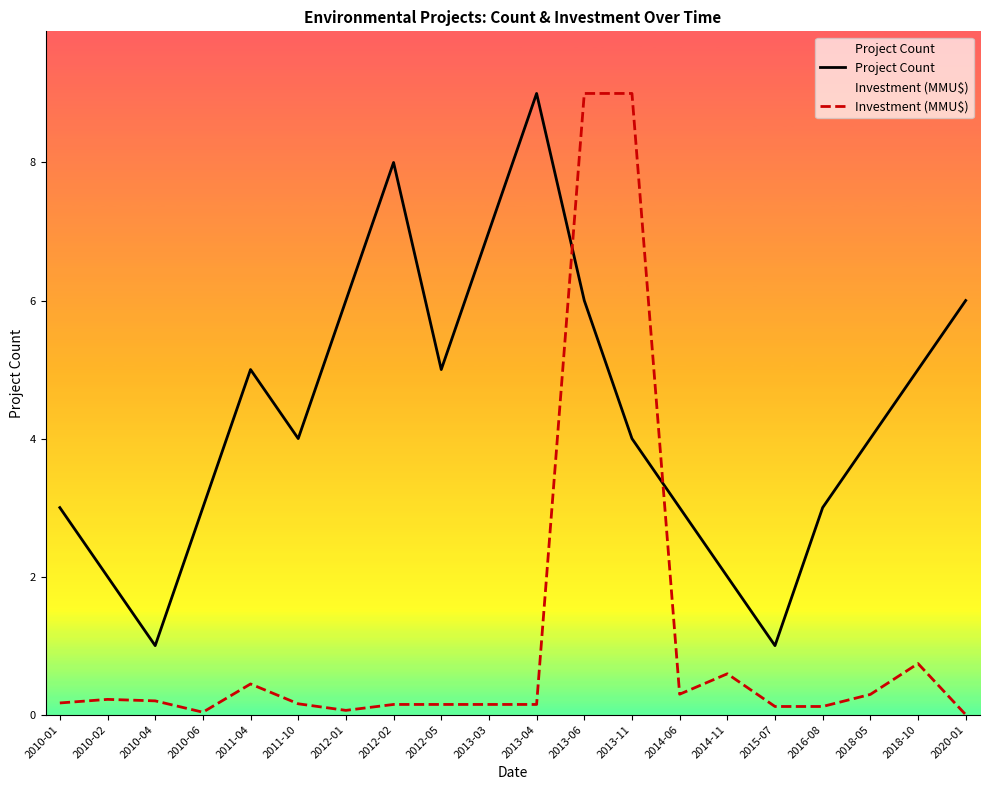

List the labels in order of Project Count value, largest first.

2013-04, 2012-02, 2013-03, 2012-01, 2013-06, 2020-01, 2011-04, 2012-05, 2018-10, 2011-10, 2013-11, 2018-05, 2010-01, 2010-06, 2014-06, 2016-08, 2010-02, 2014-11, 2010-04, 2015-07